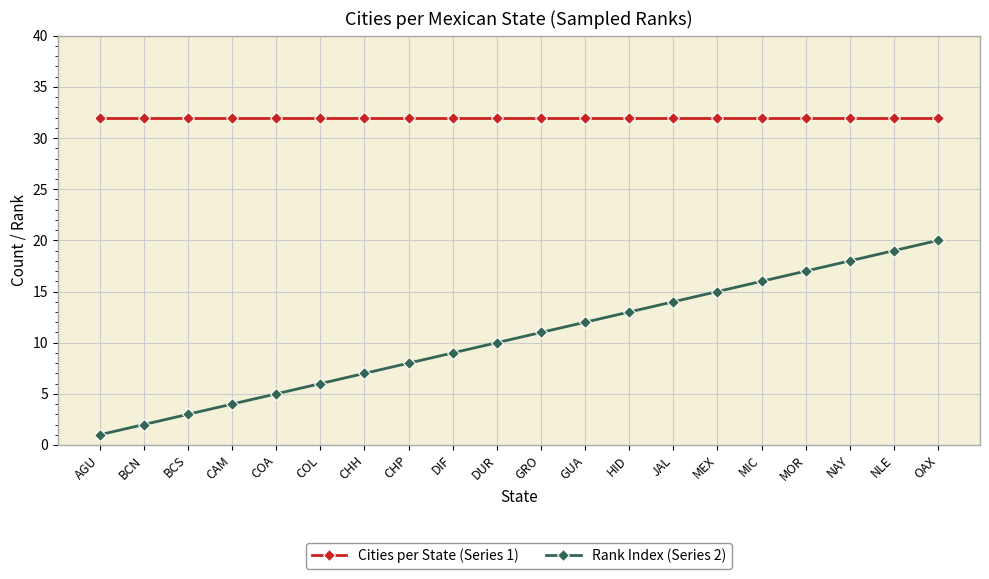

What are all the series names shown in the legend?

Cities per State (Series 1), Rank Index (Series 2)